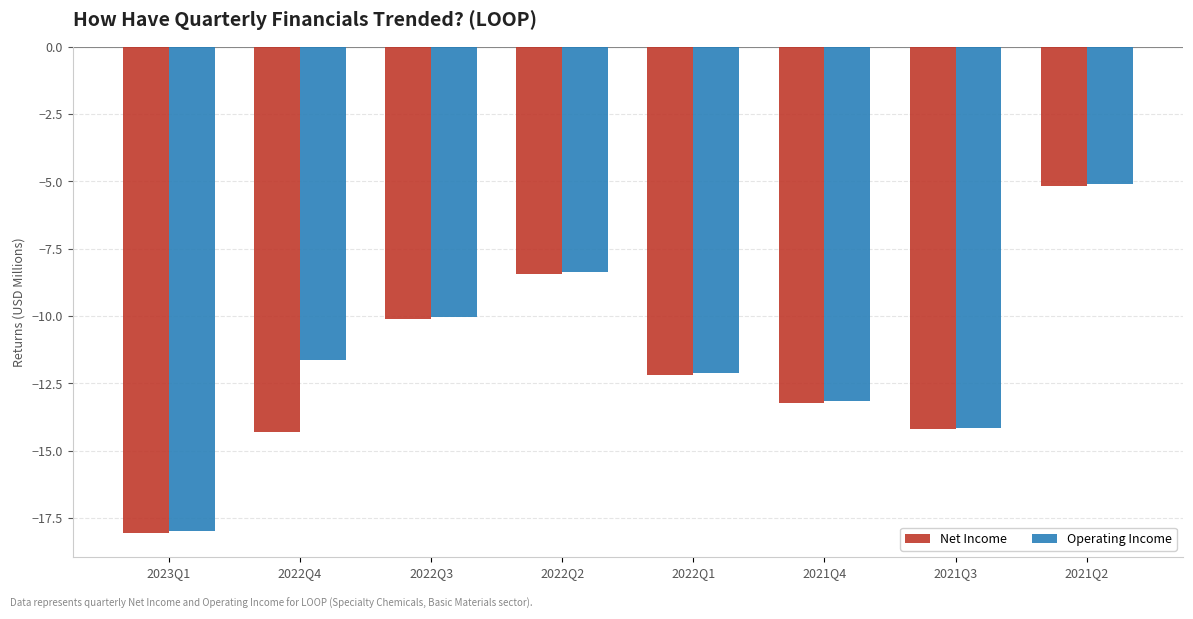

Which series has the largest total across all categories?

Operating Income